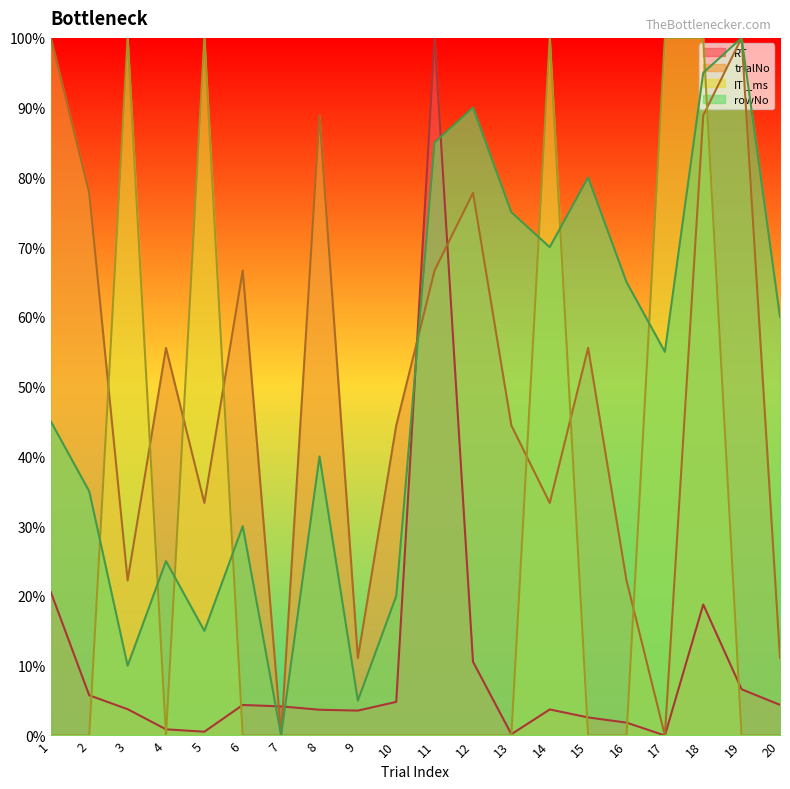

Reading left to right, extract all data points from this chart.

RT: 20.5	5.8	3.8	0.9	0.5	4.4	4.2	3.7	3.6	4.8	100.0	10.6	0.2	3.7	2.6	1.8	0.0	18.8	6.6	4.4
trialNo: 100.0	77.8	22.2	55.6	33.3	66.7	0.0	88.9	11.1	44.4	66.7	77.8	44.4	33.3	55.6	22.2	0.0	88.9	100.0	11.1
ITI_ms: 0.0	0.0	100.0	0.0	100.0	0.0	0.0	0.0	0.0	0.0	0.0	0.0	0.0	100.0	0.0	0.0	100.0	100.0	0.0	0.0
rowNo: 45.0	35.0	10.0	25.0	15.0	30.0	0.0	40.0	5.0	20.0	85.0	90.0	75.0	70.0	80.0	65.0	55.0	95.0	100.0	60.0